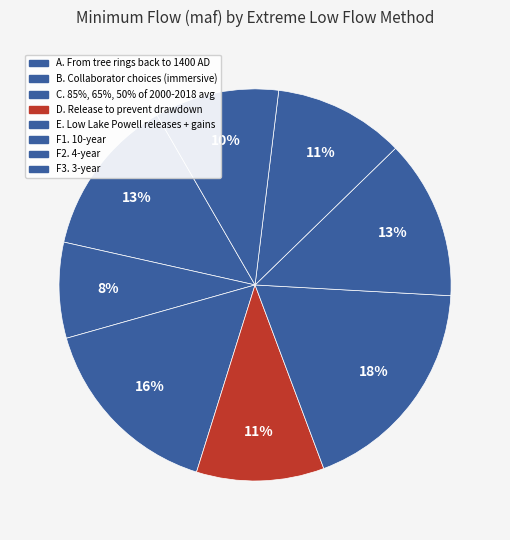

How many slices are in this pie chart?

8